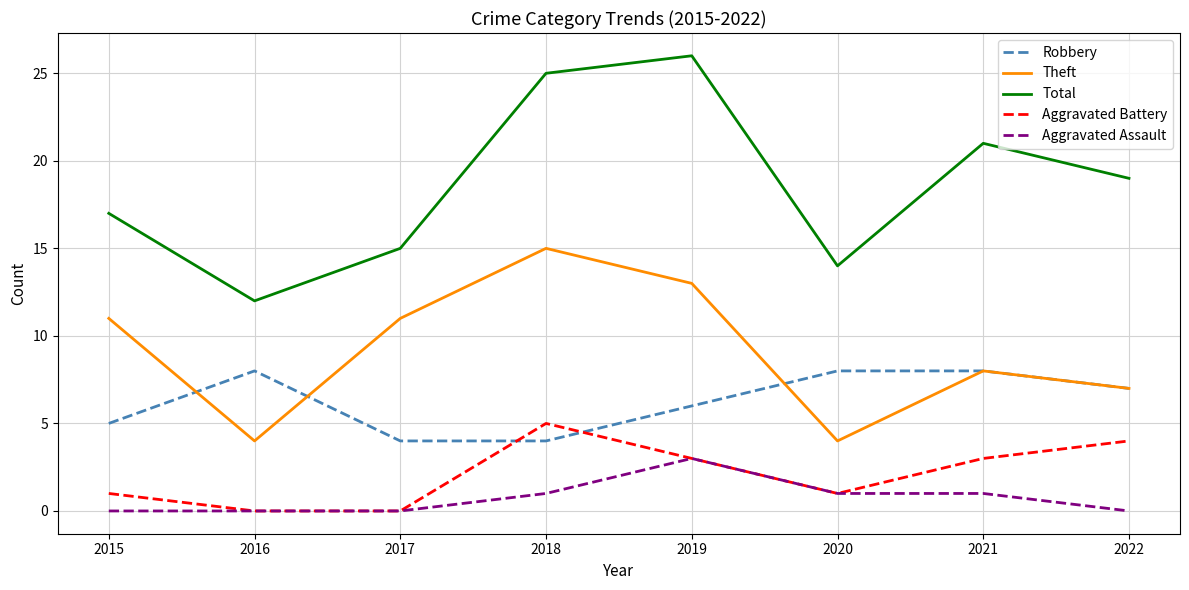

Which series has the largest range (max minus min)?

Total